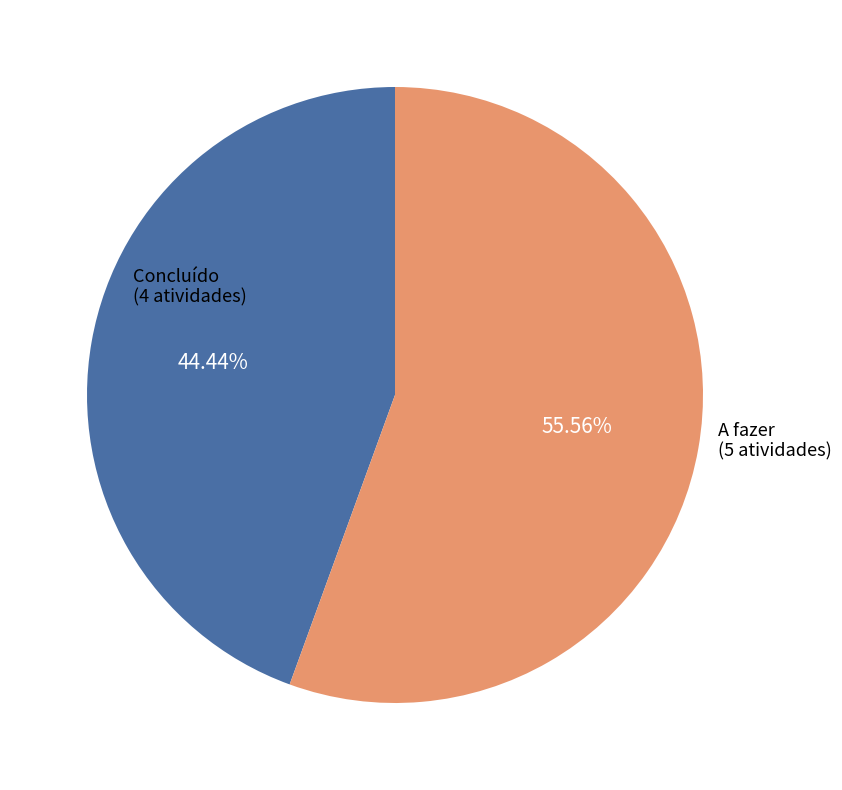

Is there any slice that represents more than half of the pie?

Yes